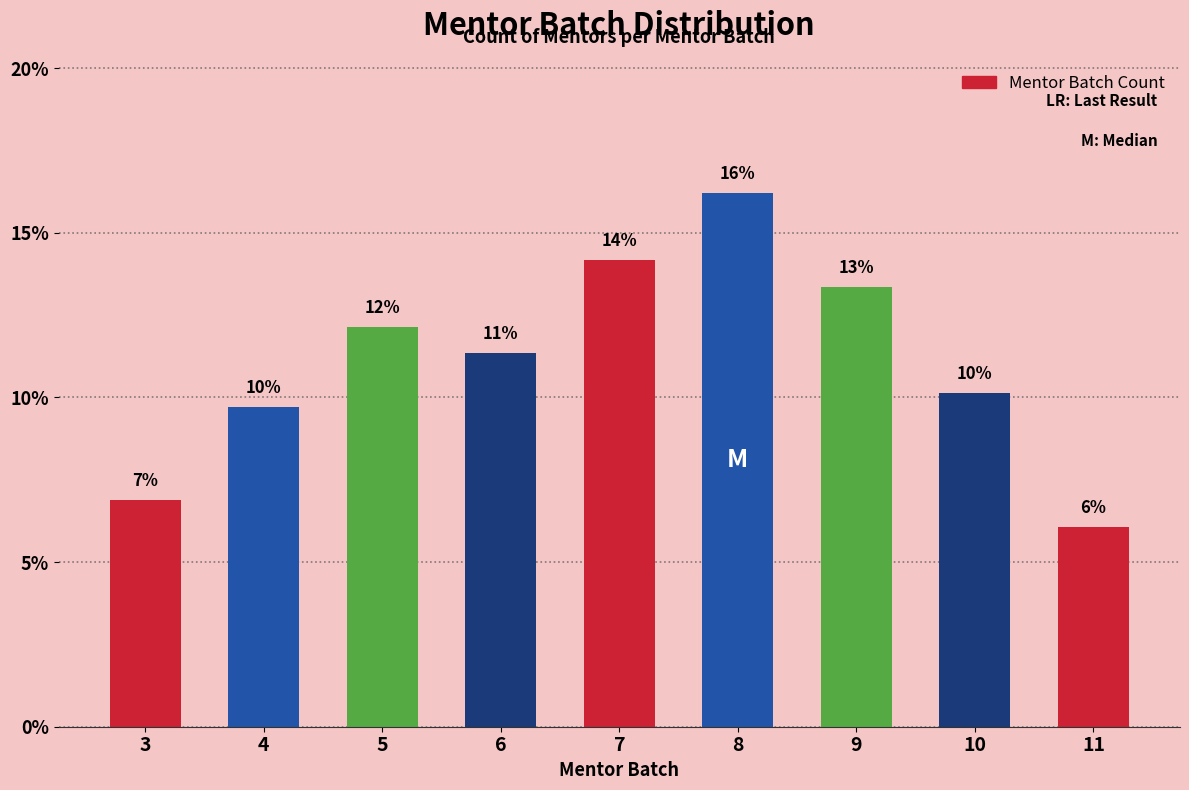

How many bars are there in total?

9